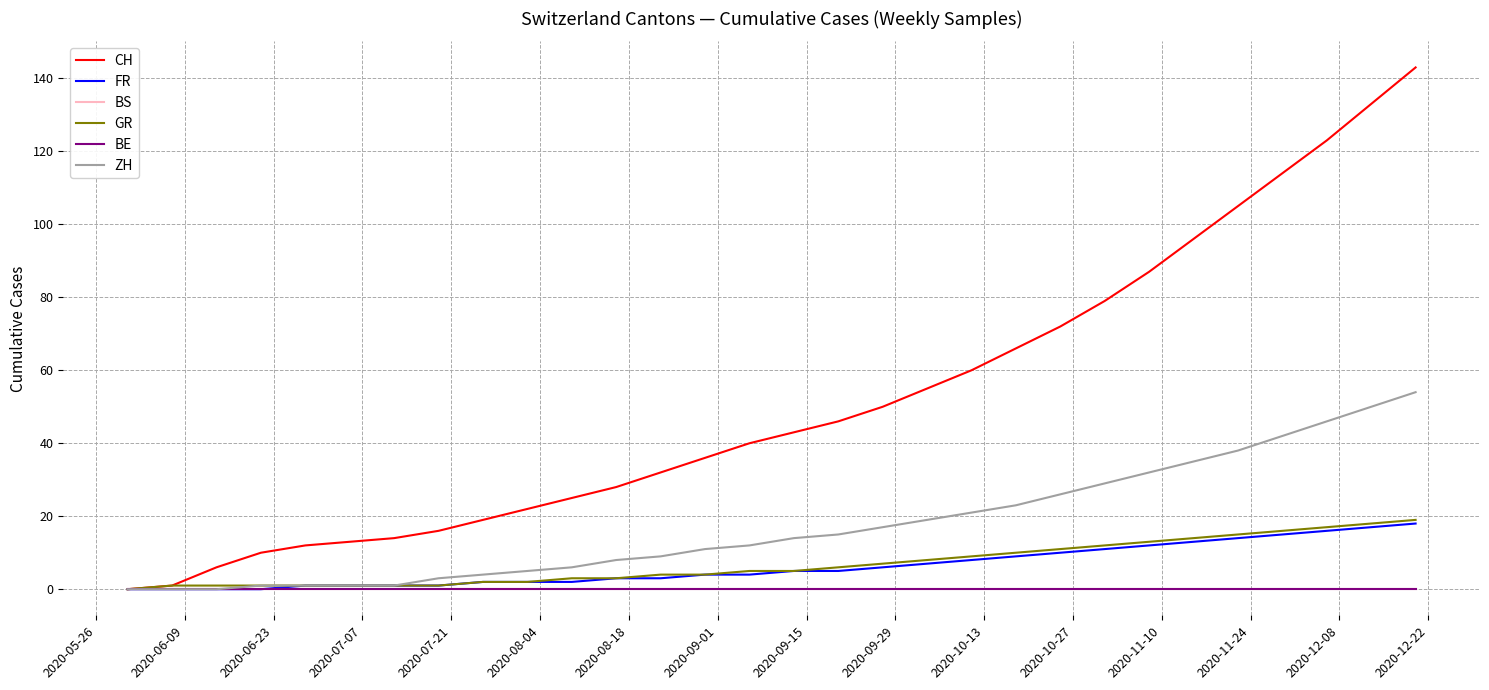

At how many categories does at least one series exceed 128?

2